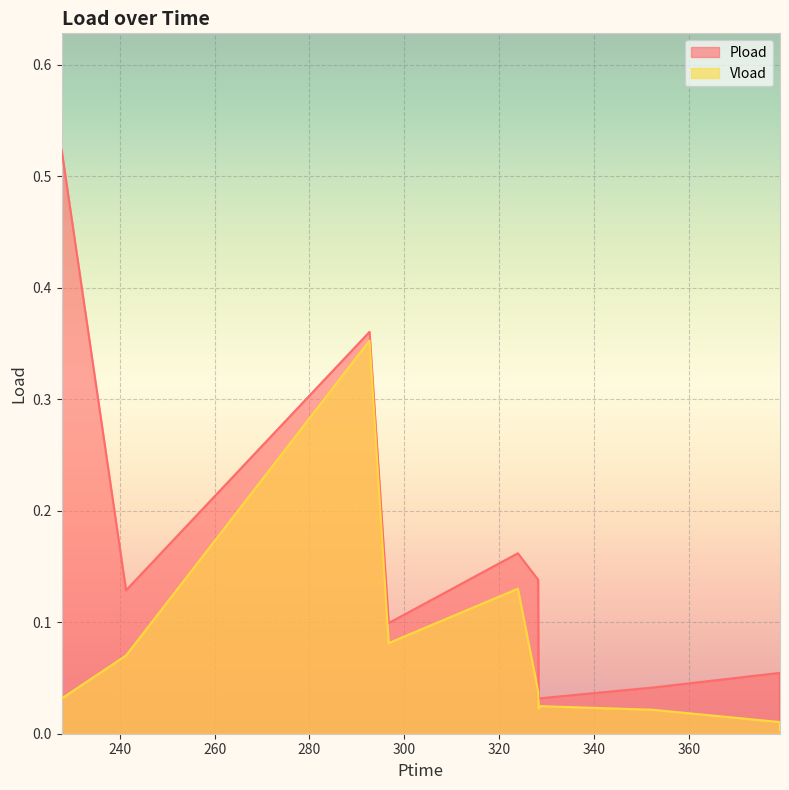

What is the greatest value displayed?

0.5